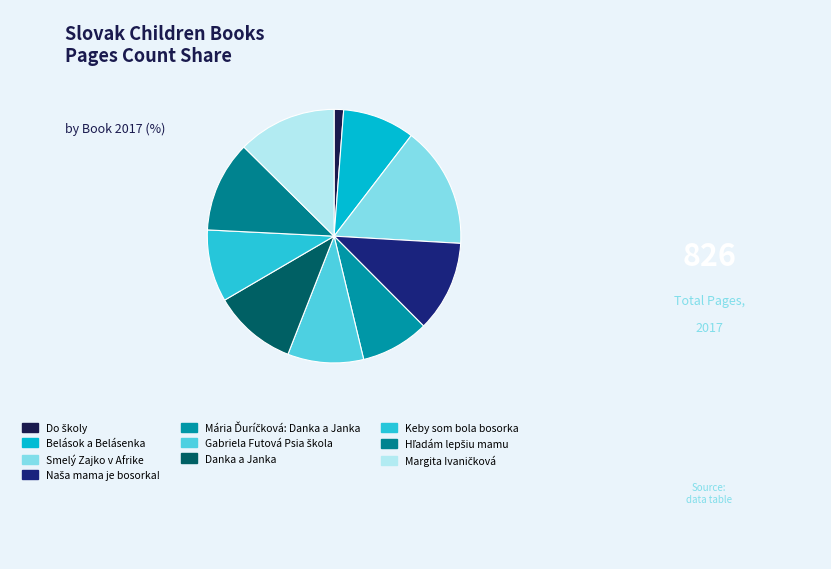

Which slice is the largest?

Smelý Zajko v Afrike